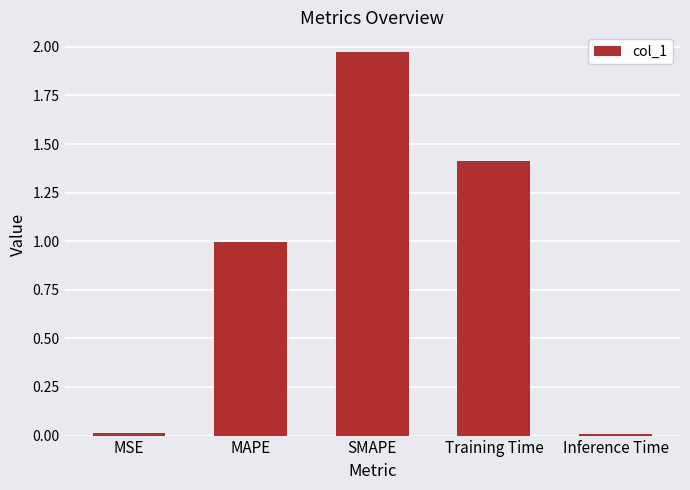

What is the label of the 5th bar from the right?

MSE